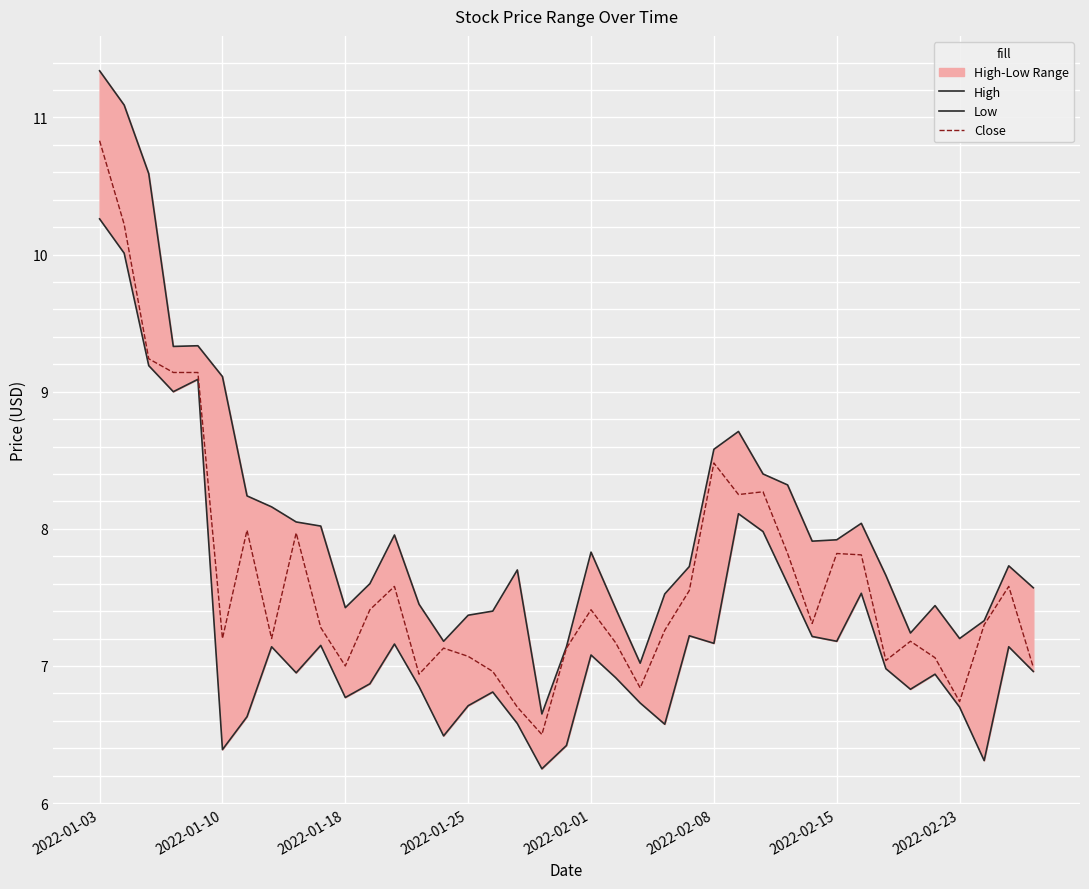

Which has a higher value, 19 or 8?

8